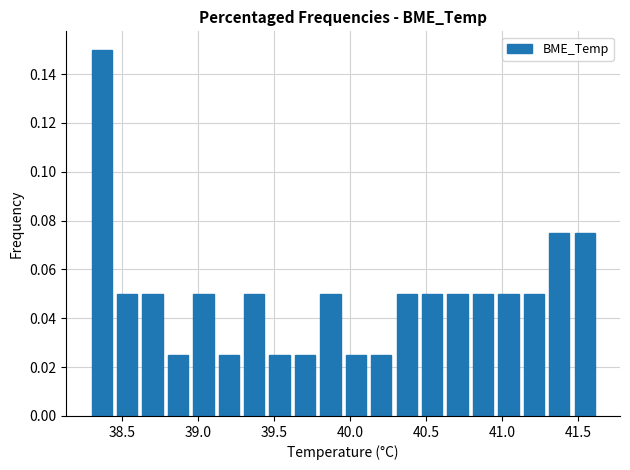

Read against the x-axis, roughly where is the centre of the tallest bar?

38.35